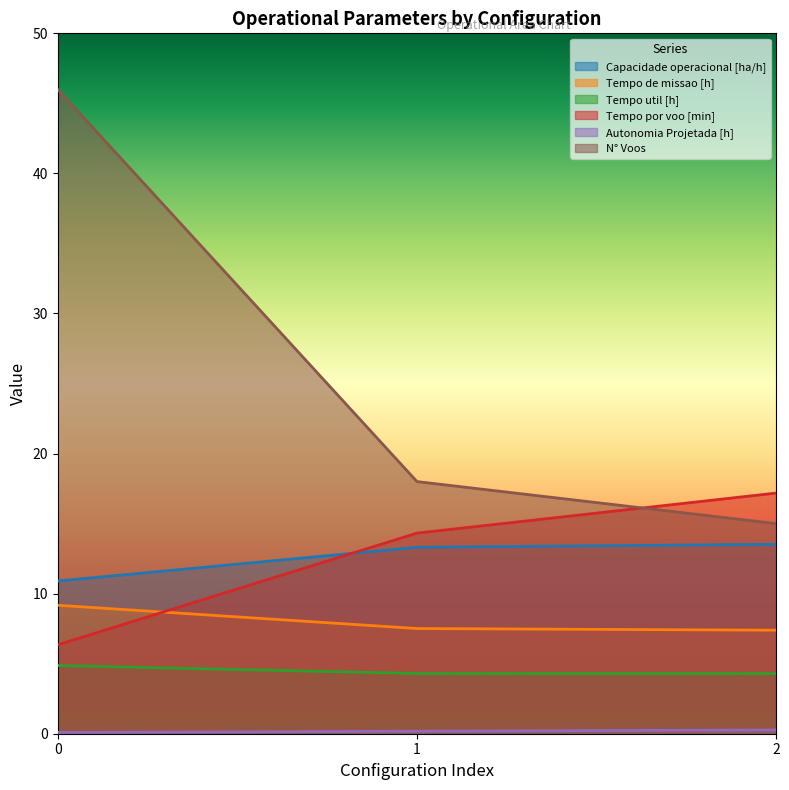

Which series has the widest spread of values?

N° Voos